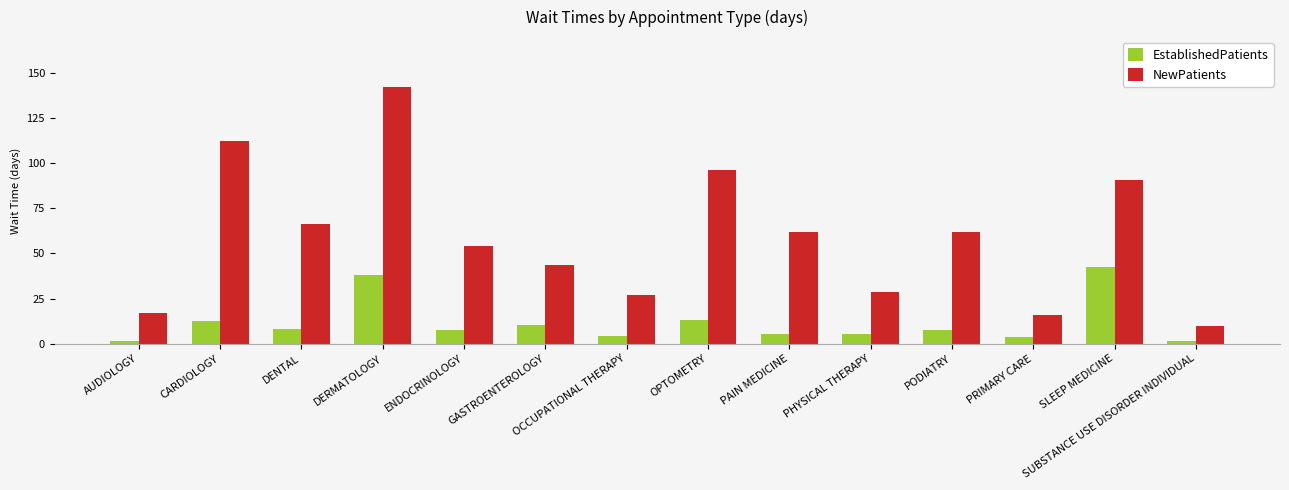

List the series in order of their overall mean, highest first.

NewPatients, EstablishedPatients